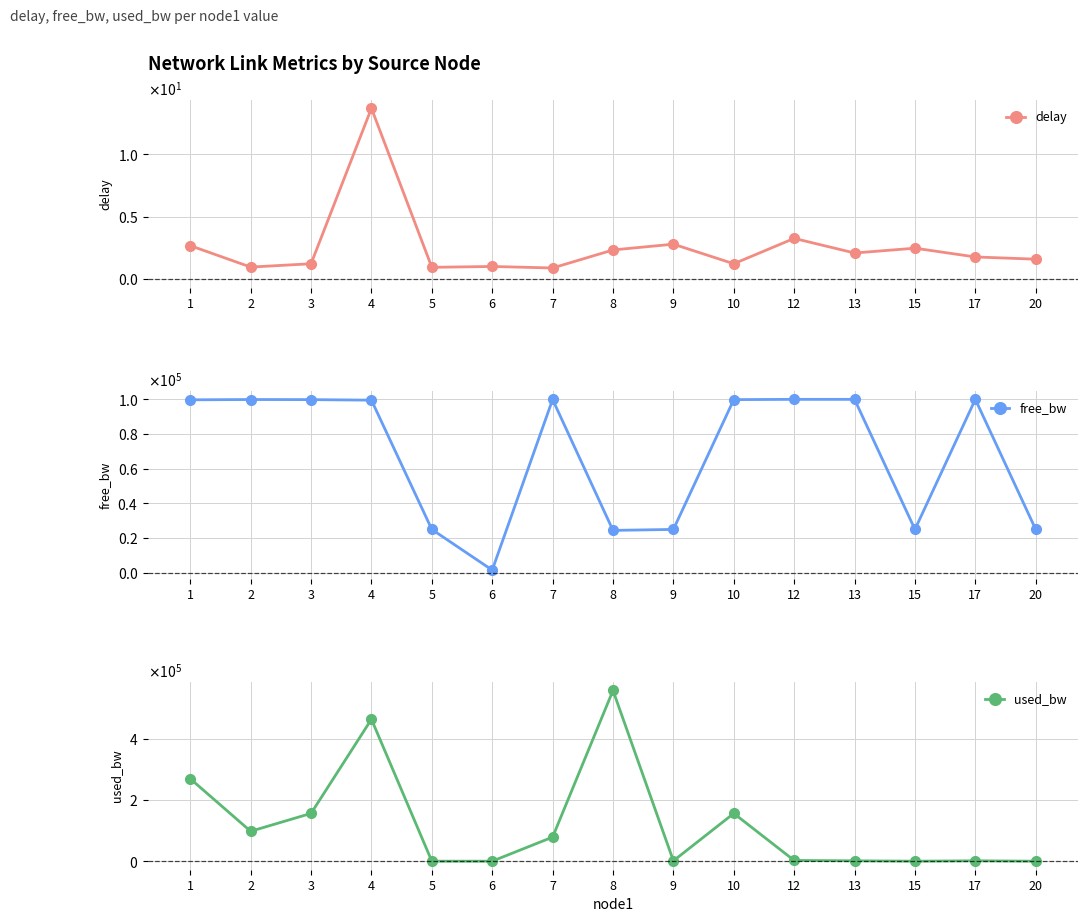

What is the total value across all series at 3?

256196.7